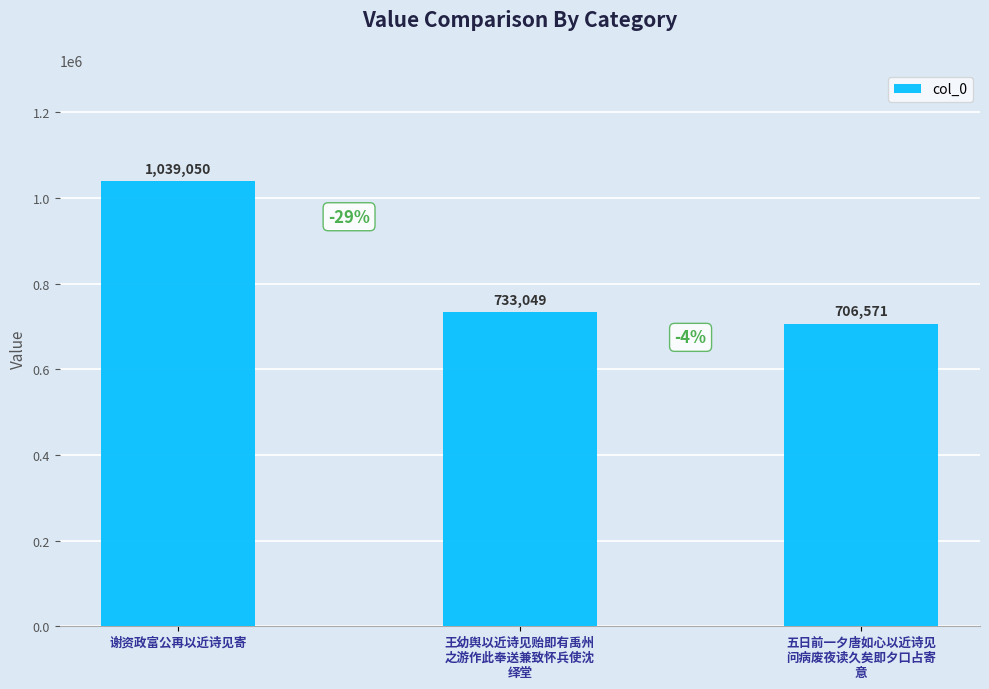

Which label corresponds to the smallest value in the chart?

五日前一夕唐如心以近诗见
问病废夜读久矣即夕口占寄
意